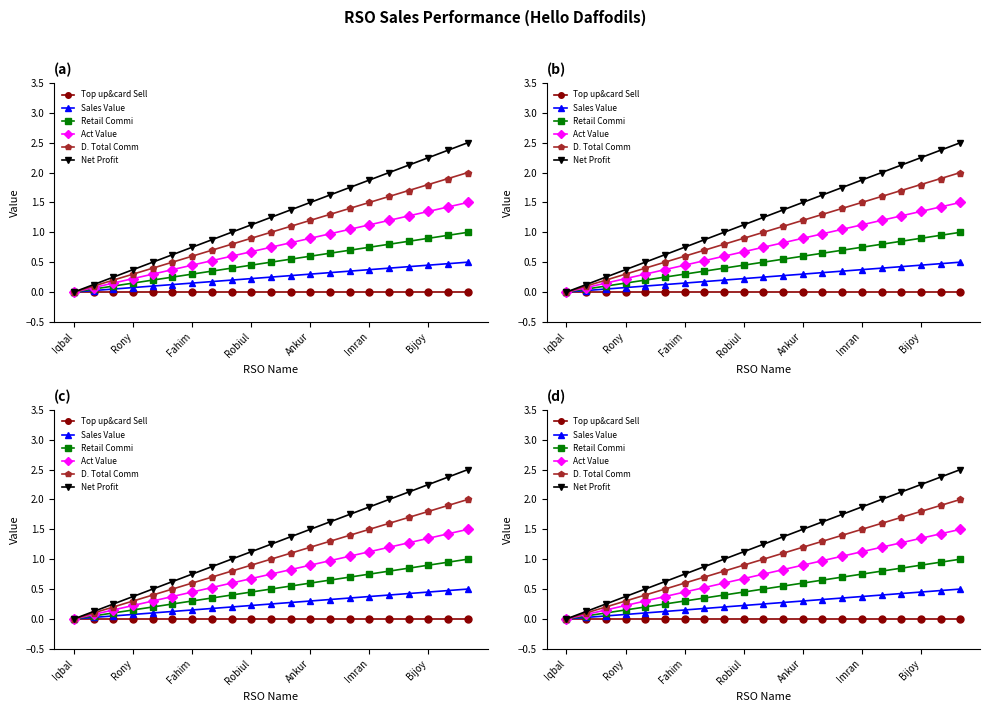

Rank the series at Imran from lowest to highest value.

Top up&card Sell, Sales Value, Retail Commi, Act Value, D. Total Comm, Net Profit